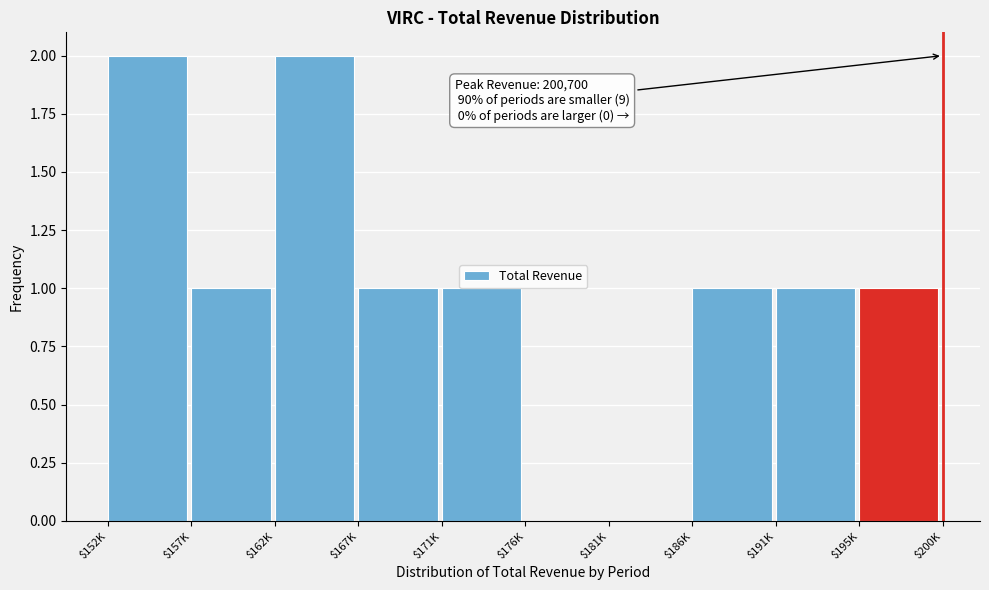

The chart shows a value of 0 at $167K. True or false?

False